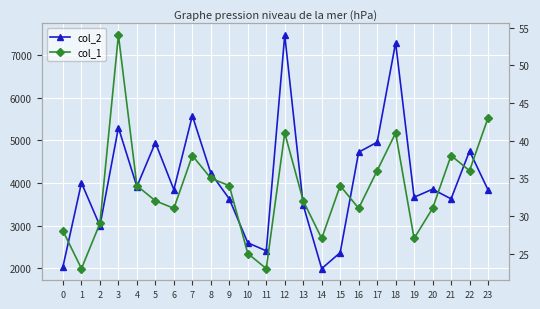

Which category has the lowest value in the col_1 series?

1